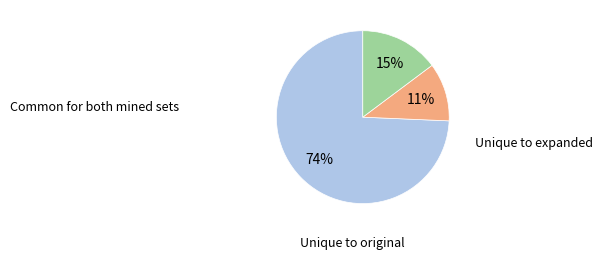

To the nearest percent, what is the difference between the largest and smallest slice percentages?

63%